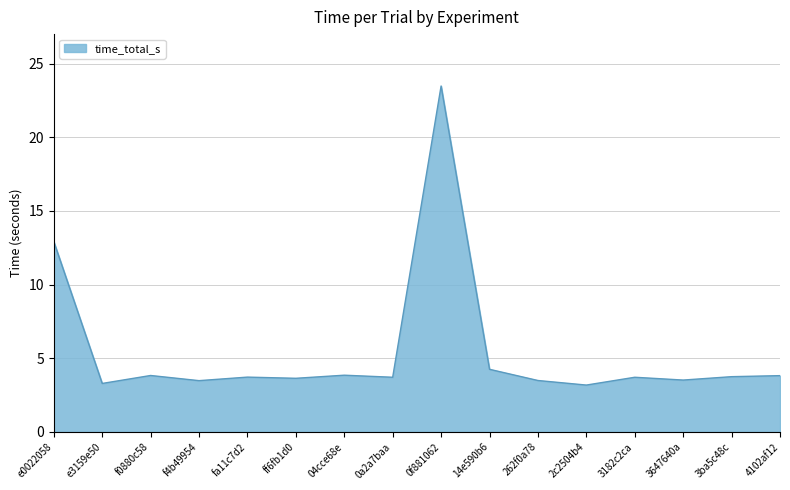

Approximately how many times larger is the value at 14e590b6 compared to f0880c58?

1.1